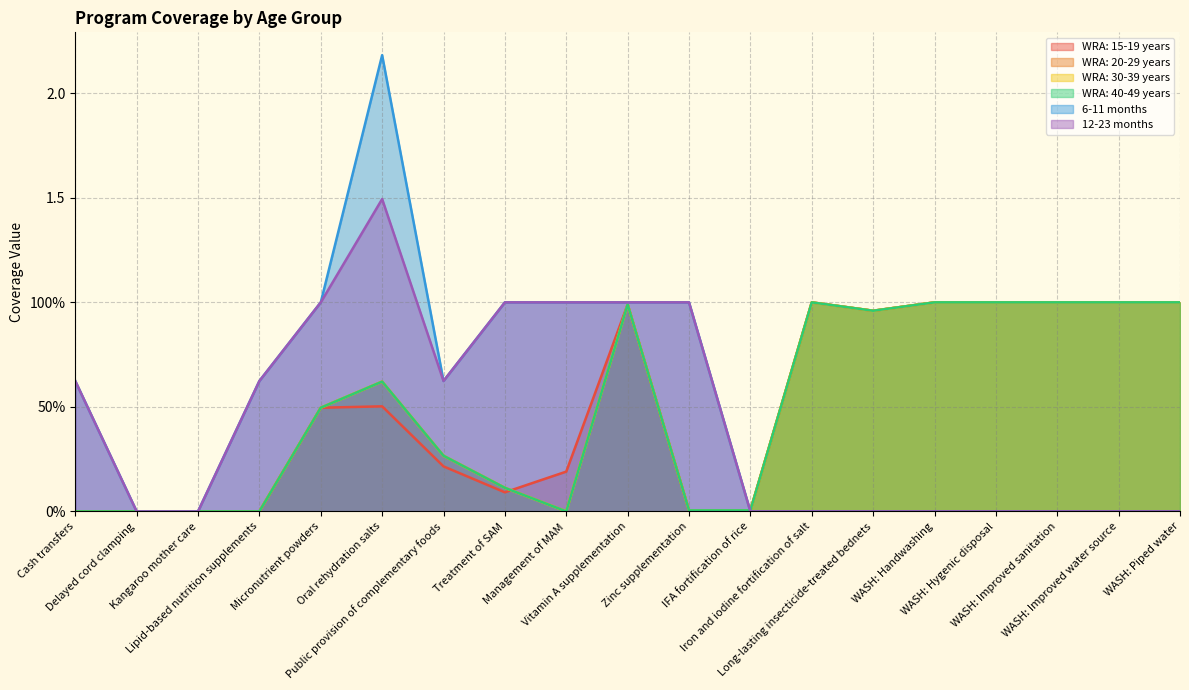

Is the value of WRA: 40-49 years at Vitamin A supplementation greater than the value of 12-23 months at Kangaroo mother care?

Yes